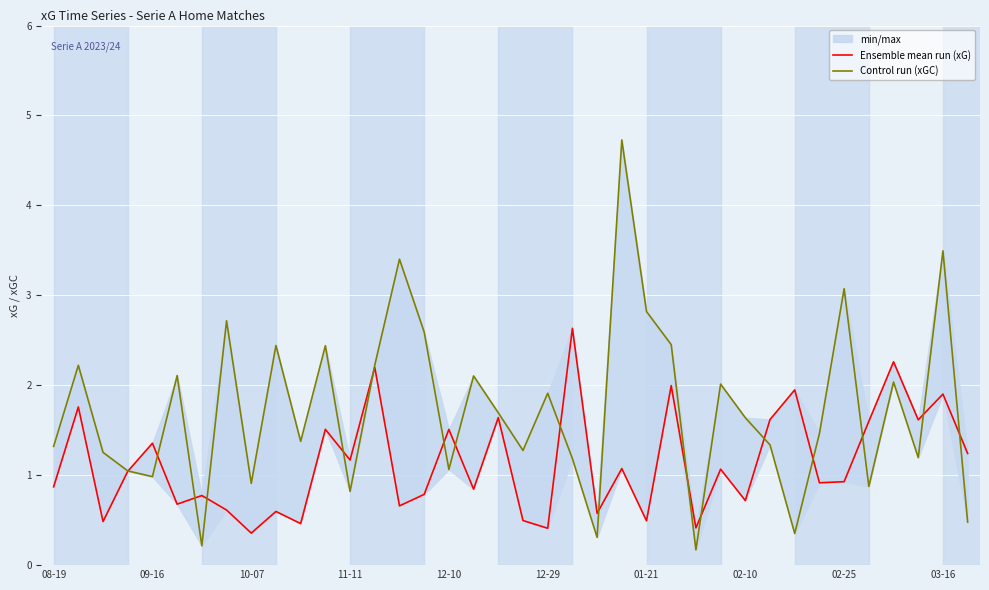

What is the difference between the Control run (xGC) values at 10-07 and 12-29?

1.0